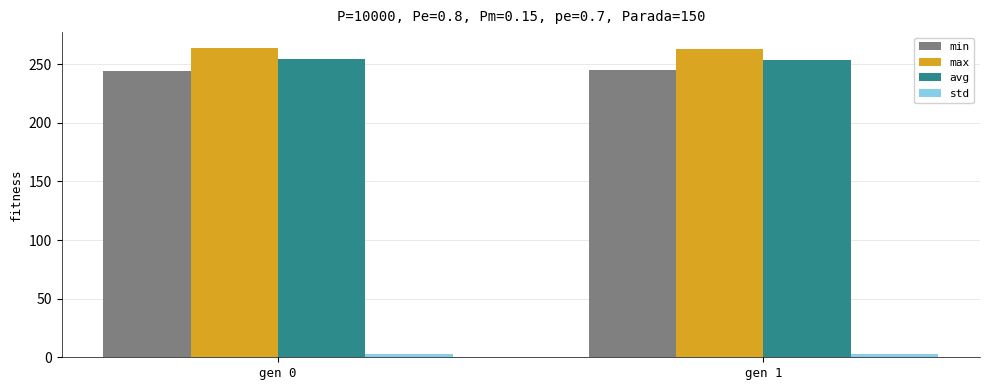

Count the min values in the range 244 to 245.

2